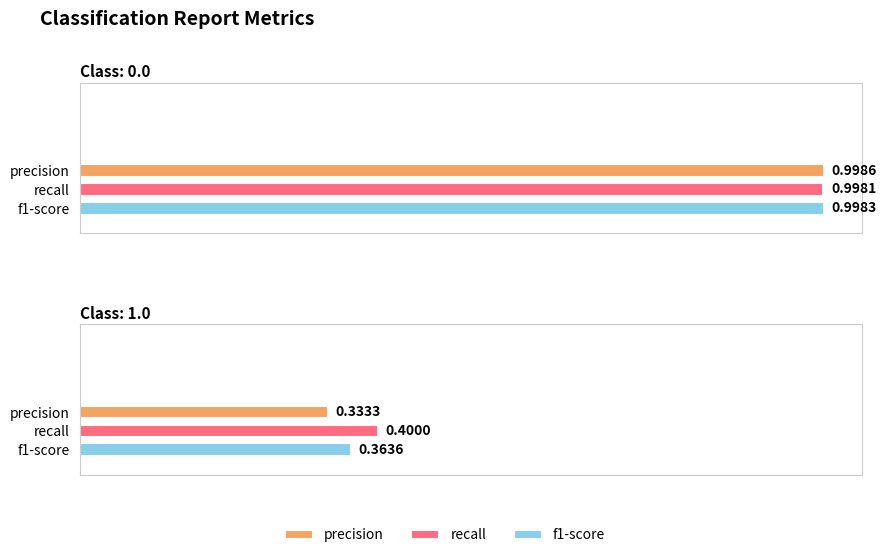

What is the sum of all recall values?

1.4